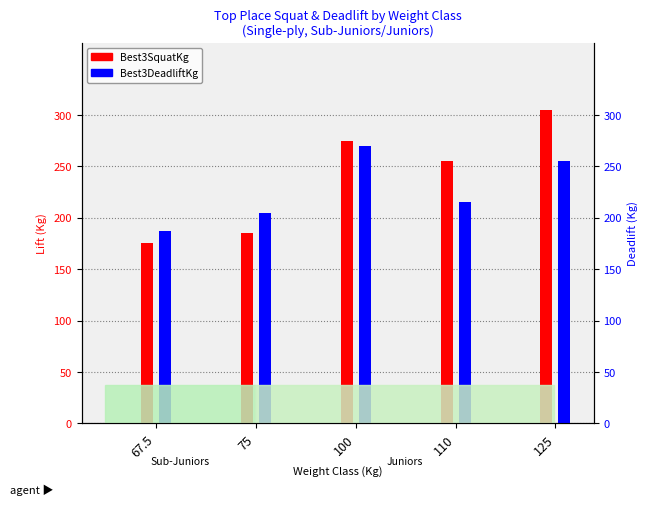

Reading right to left, extract all data points from this chart.

Best3SquatKg: 125=305.0	110=255.0	100=275.0	75=185.0	67.5=175.0
Best3DeadliftKg: 125=255.0	110=215.0	100=270.0	75=205.0	67.5=187.5